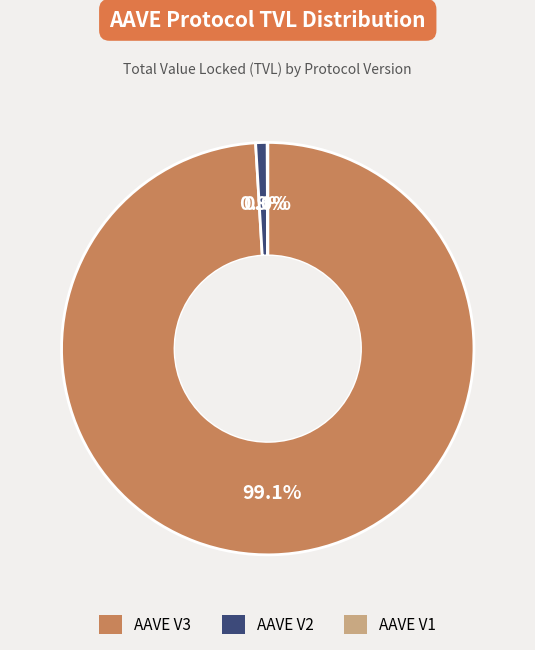

Which category has the biggest portion of the pie?

AAVE V3